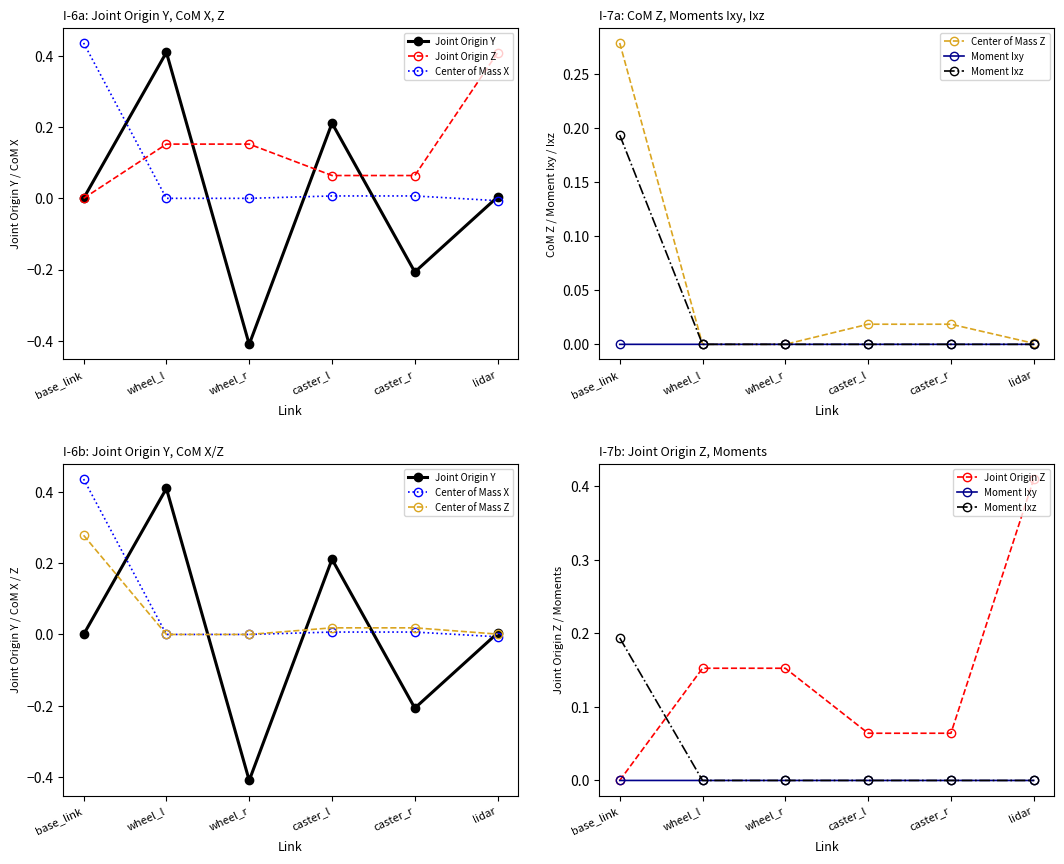

What is the label of the 4th point from the left?

caster_l